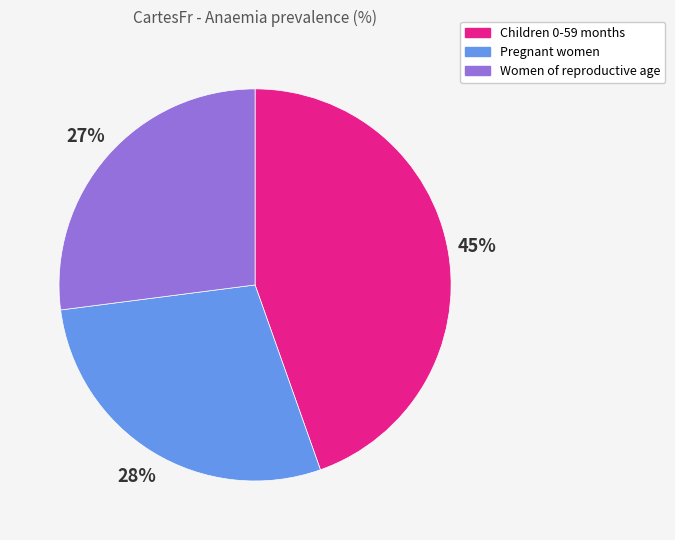

To the nearest percent, what is the difference between the largest and smallest slice percentages?

18%